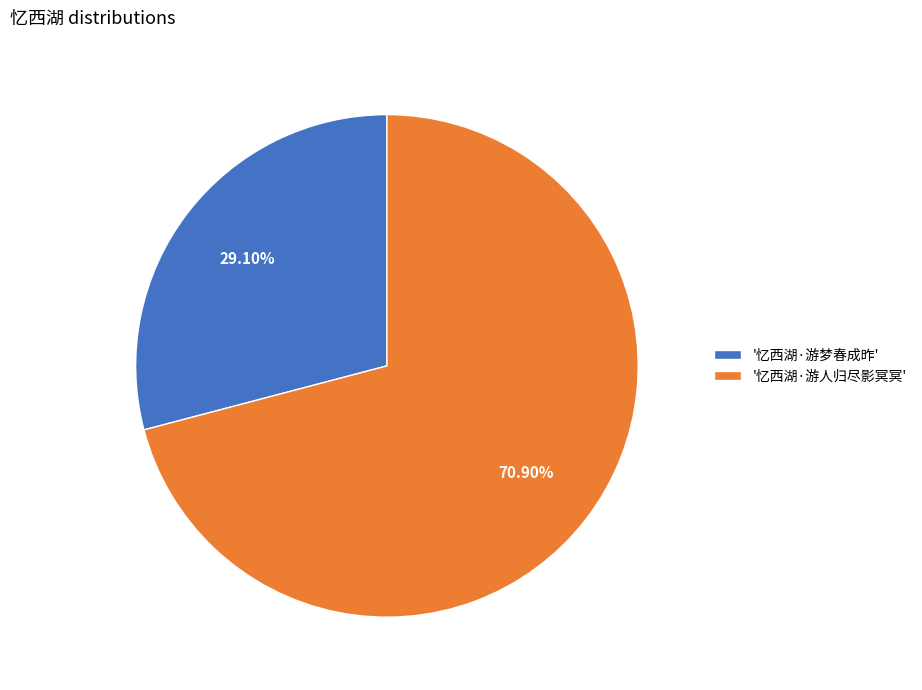

Count the number of slices in the pie.

2